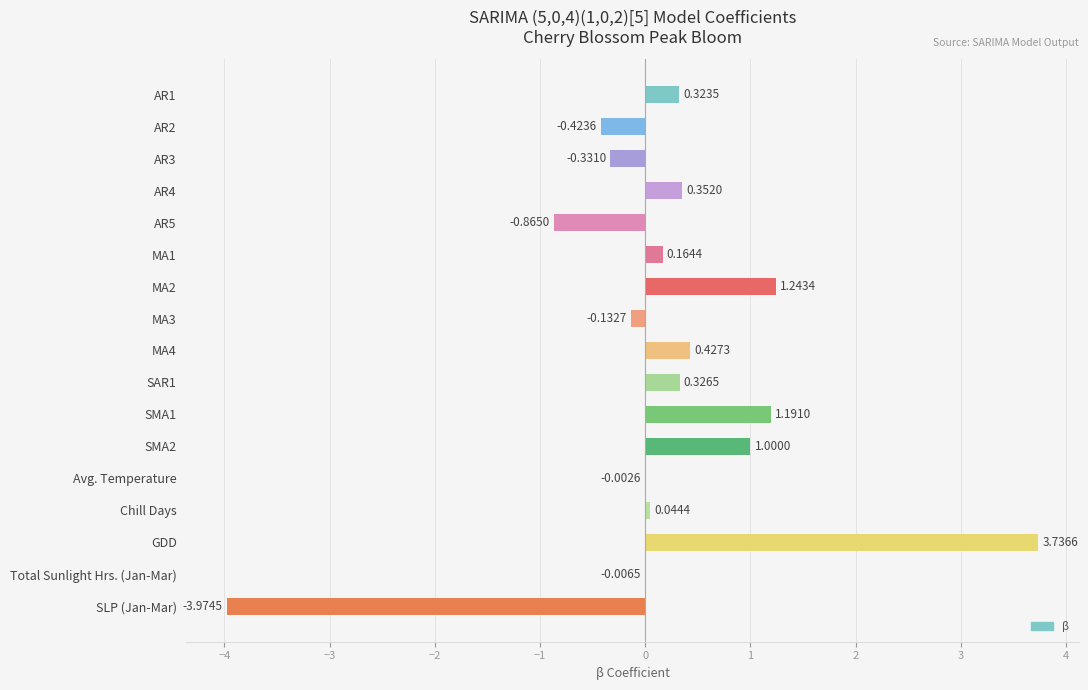

What is the change in value from SMA2 to Chill Days?

-1.0